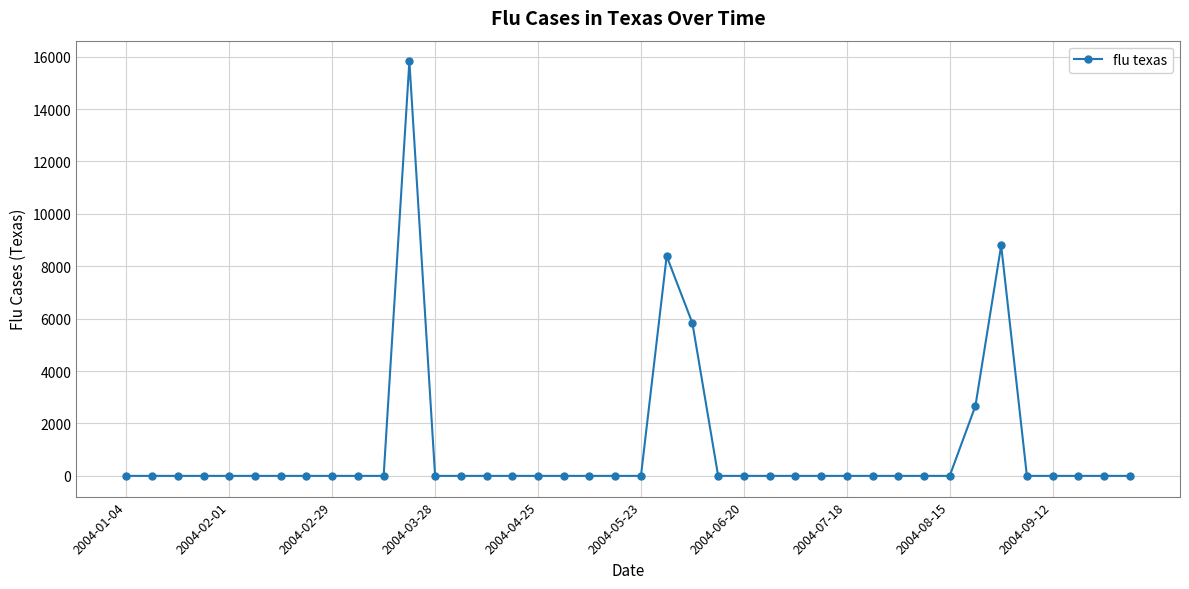

True or false: there are more than 1 points higher than both neighbors.

True